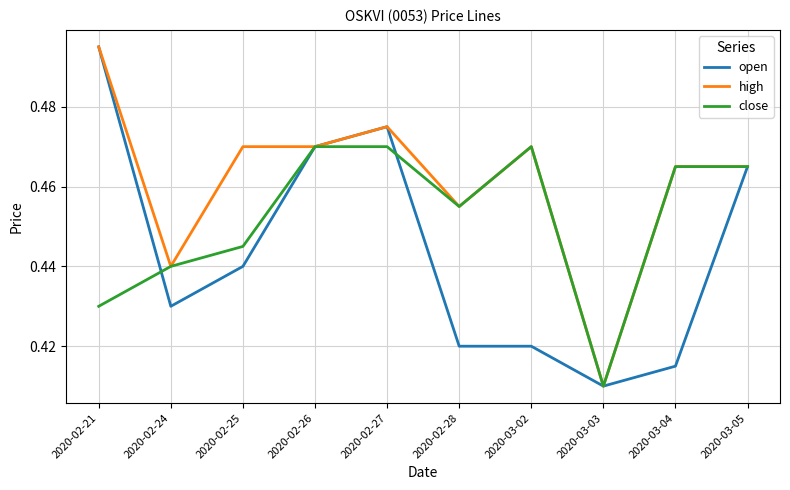

List the series in order of their overall mean, highest first.

high, close, open